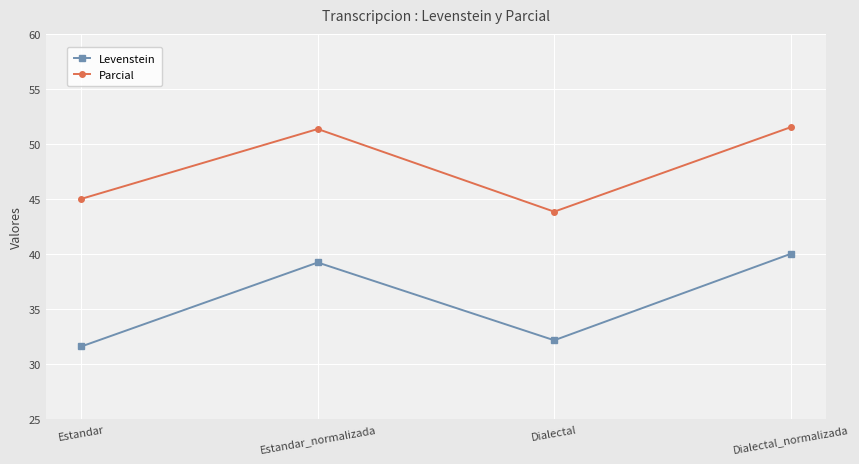

True or false: Levenstein and Parcial cross at least once.

False